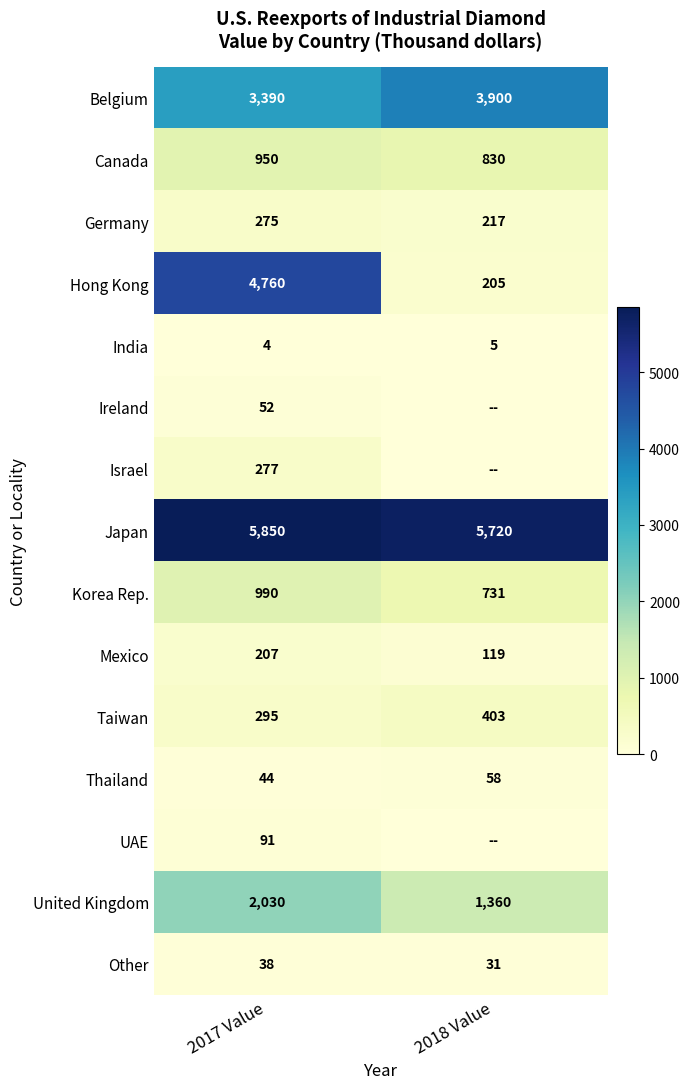

Which category has the highest value in the Germany series?

2017 Value